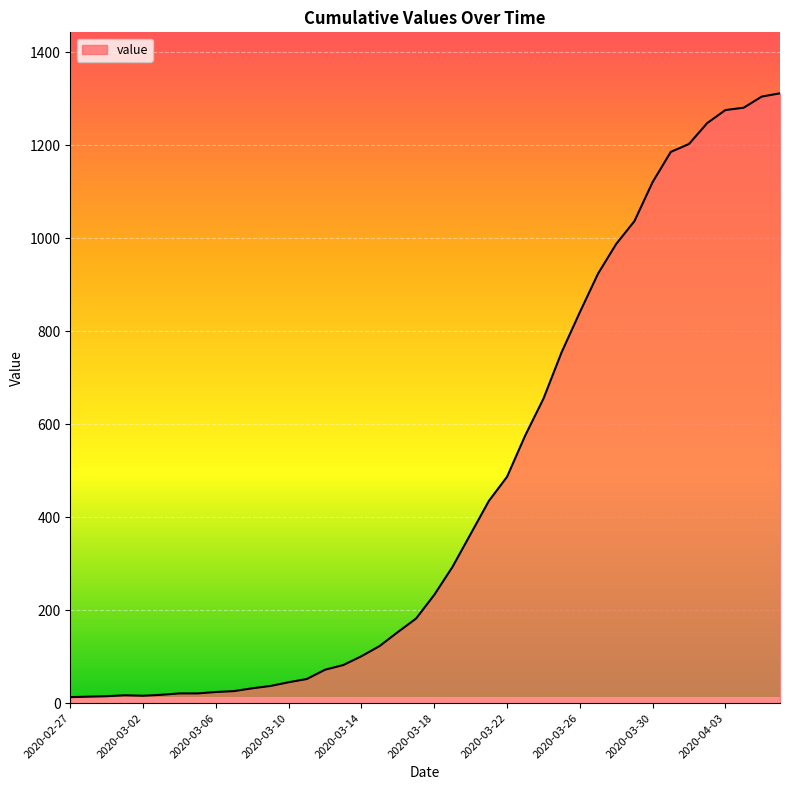

What is the maximum value shown in the chart?

1312